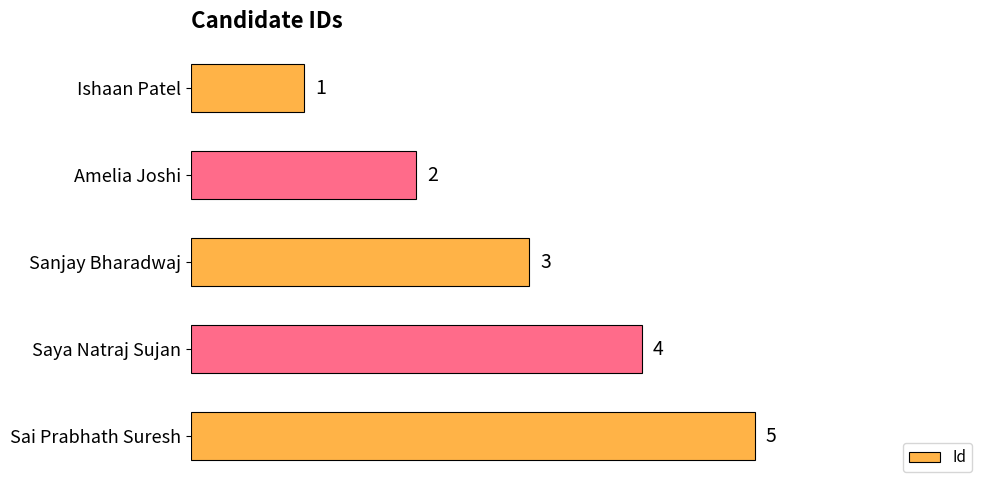

What is the smallest value displayed?

1